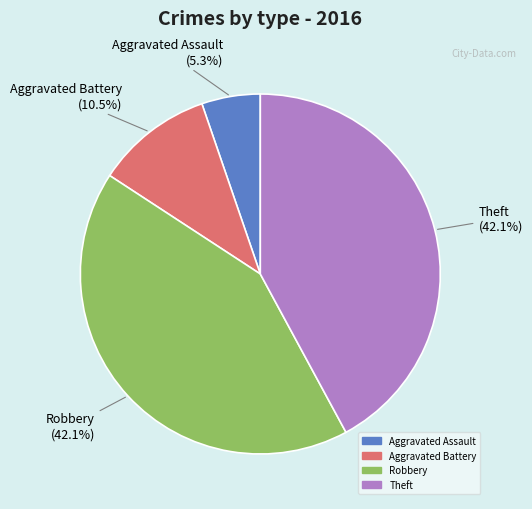

Does any single category account for the majority?

No